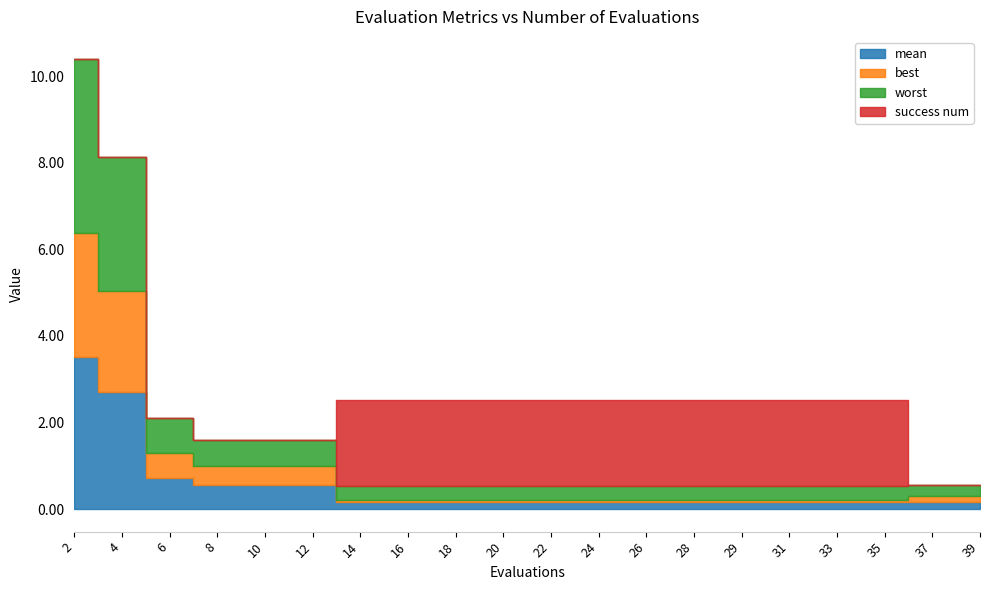

Is it true that success num equals 3.2 at 28?

False